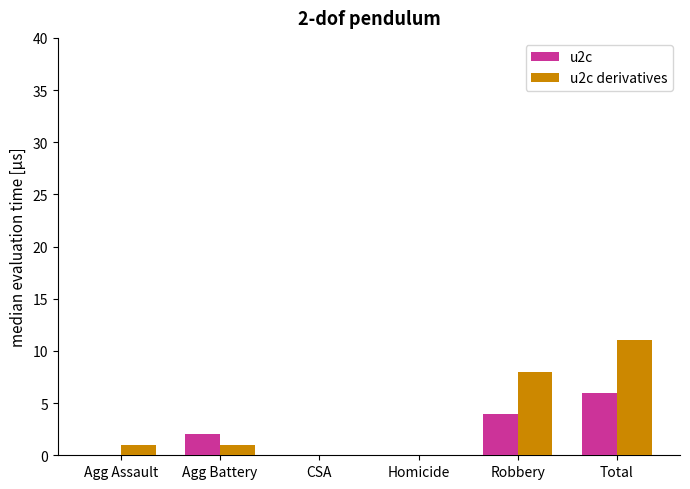

The value of u2c at Agg Assault is 2. True or false?

False